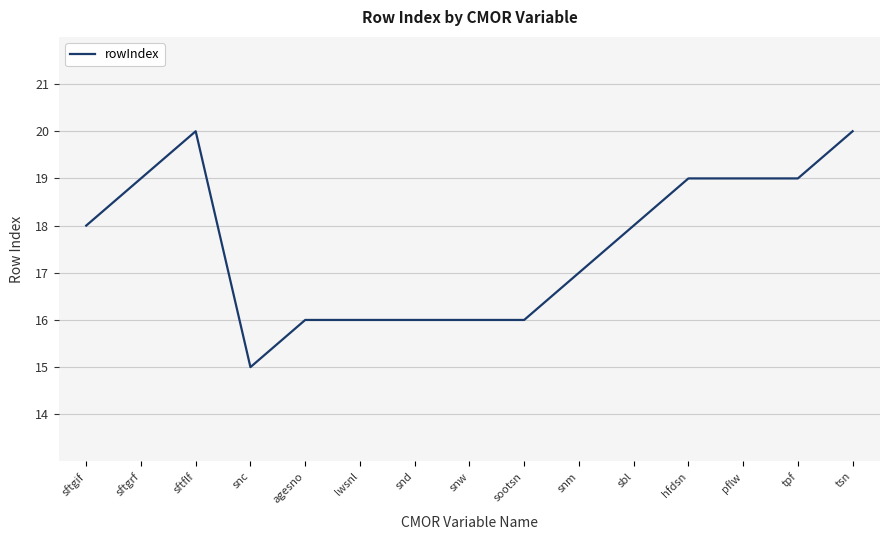

True or false: the data shows 5 at pflw.

False